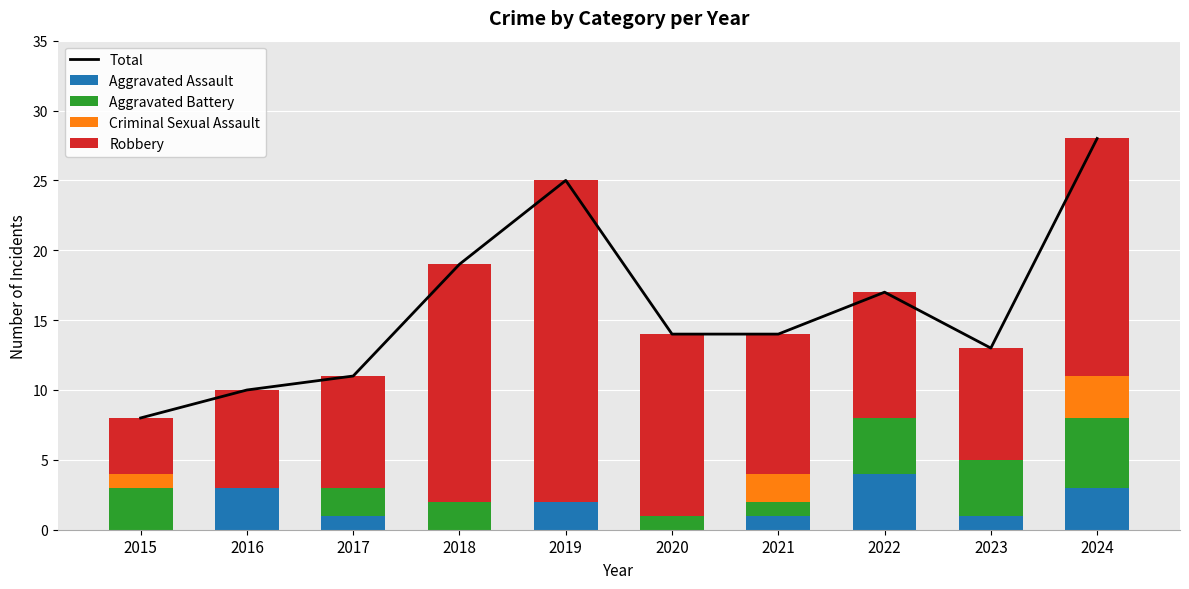

What is the total value across all series at 2017?

22